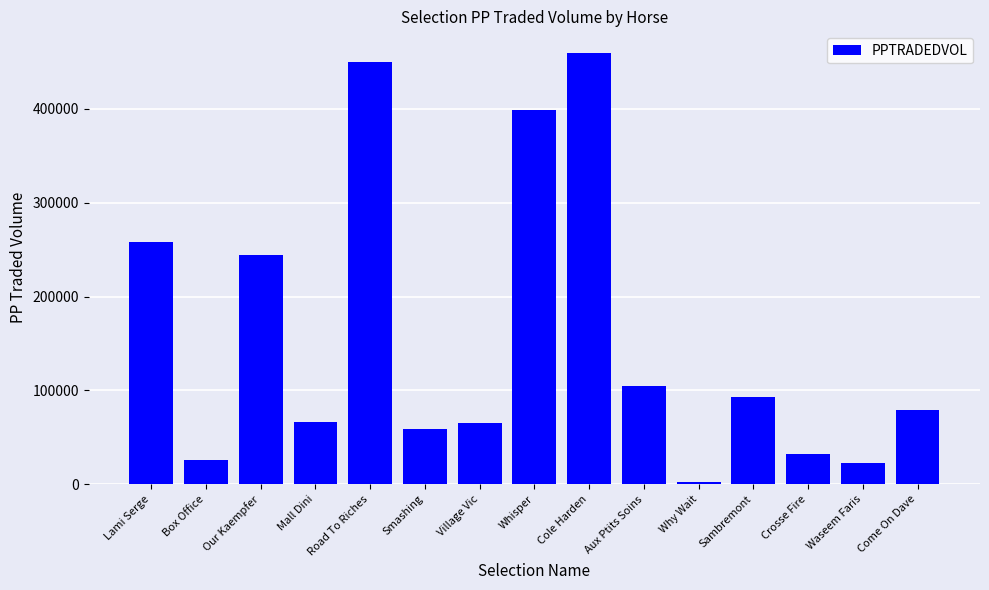

What is the difference between the maximum and minimum values?

456842.7